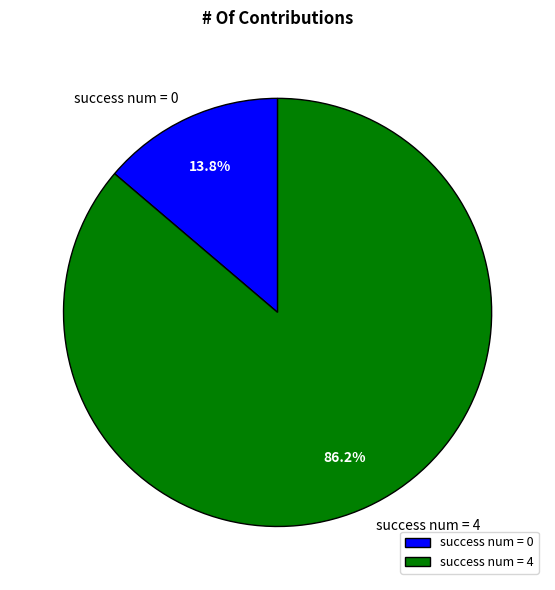

What is the total percentage of success num = 4 and success num = 0?

100.0%